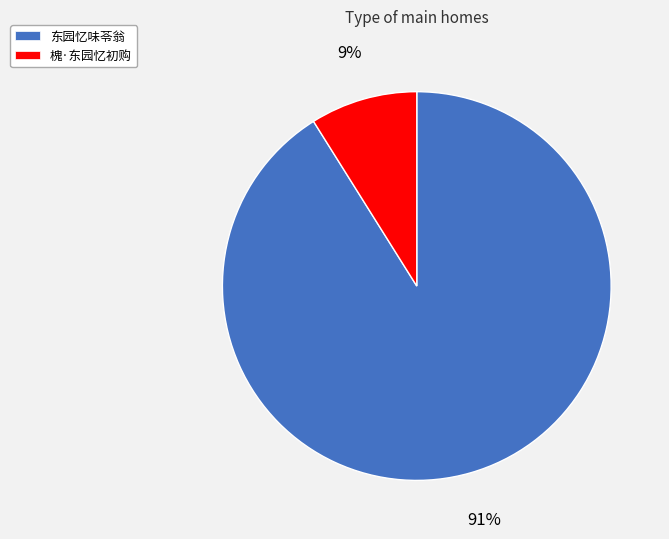

Is the sum of 东园忆味苓翁 and 槐·东园忆初购 greater than half?

Yes